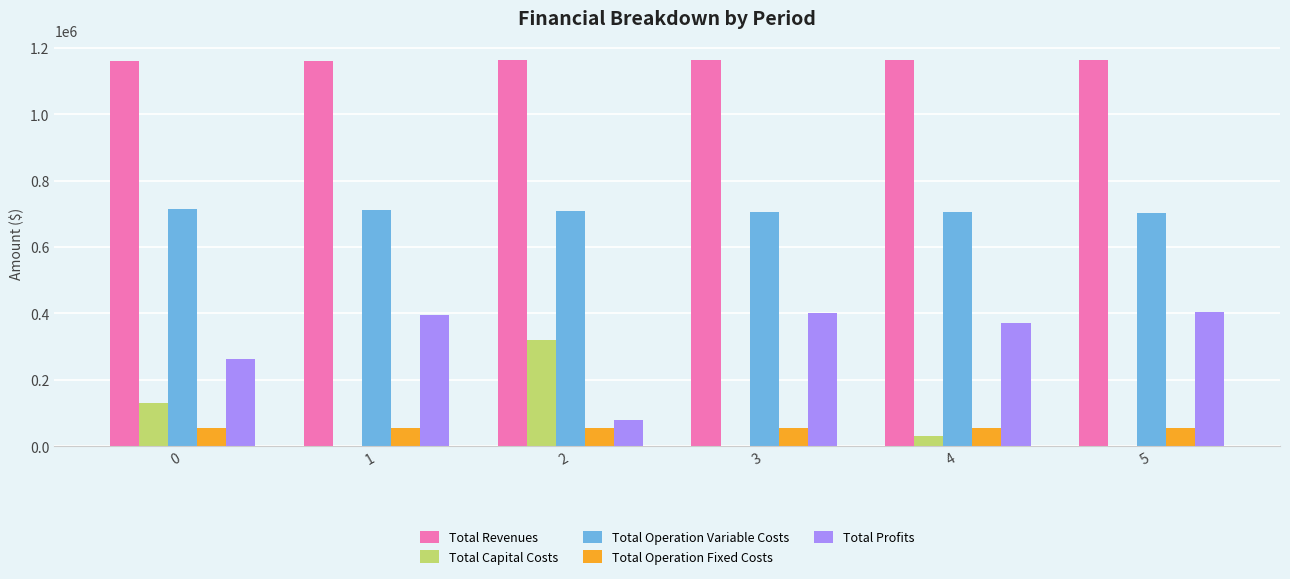

How many data points does each series have?

6